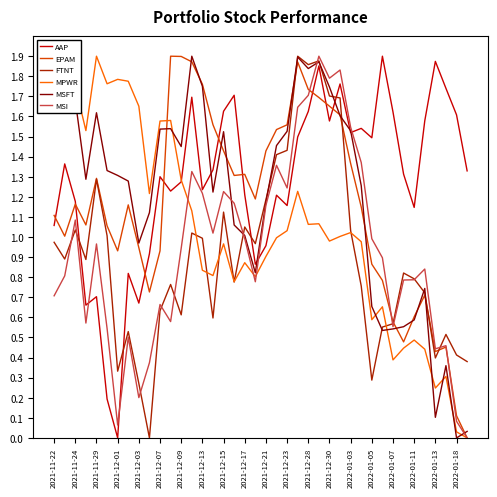

Does the chart display data point markers on the line(s)?

No